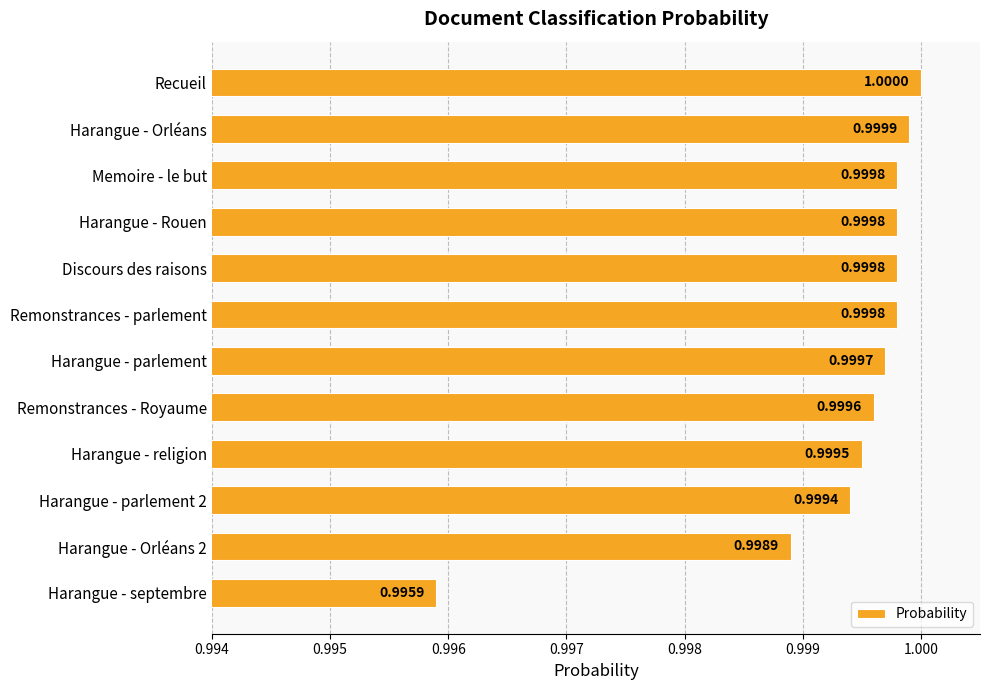

Where is the data nearest to the value 0?

Harangue - septembre